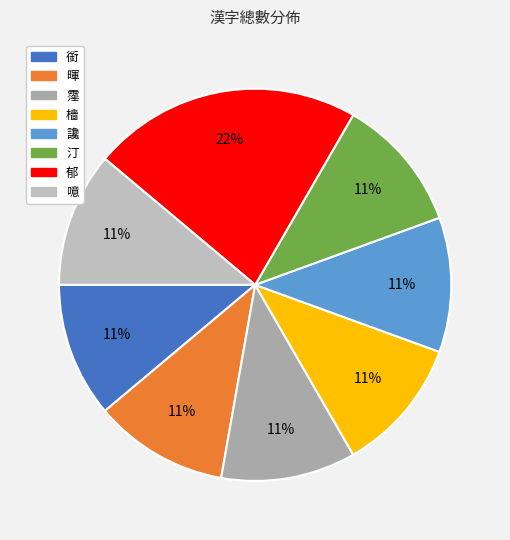

To the nearest percent, what is the average slice percentage?

12%